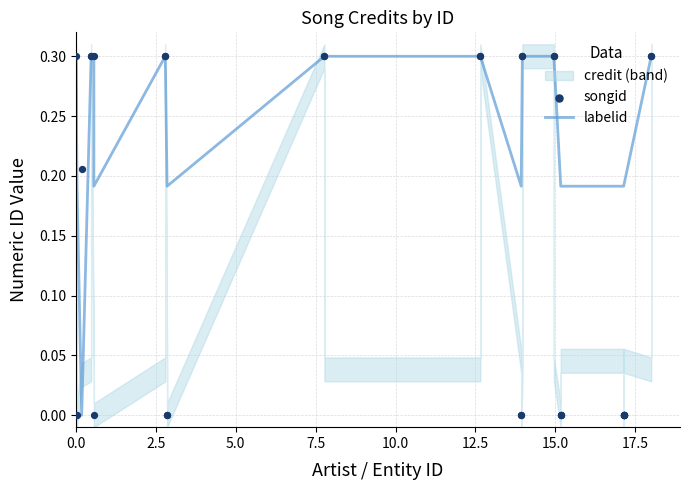

Which series contains the highest Y value?

labelid